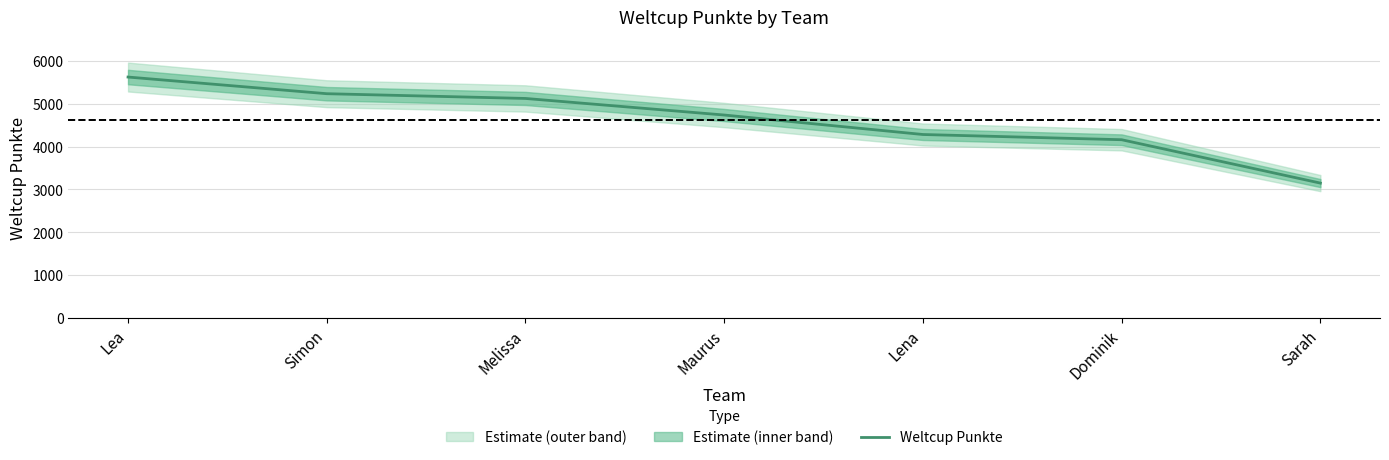

The value at Simon is 2883. True or false?

False